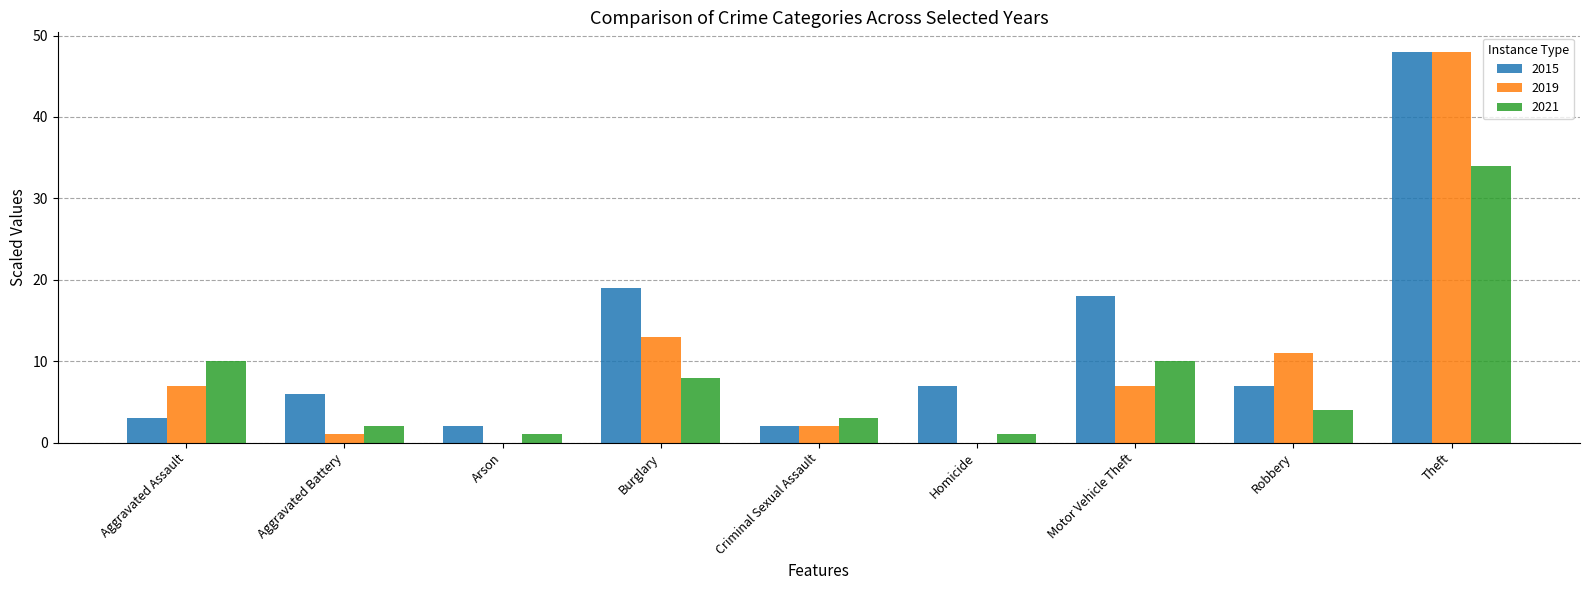

How many series are shown in this chart?

3